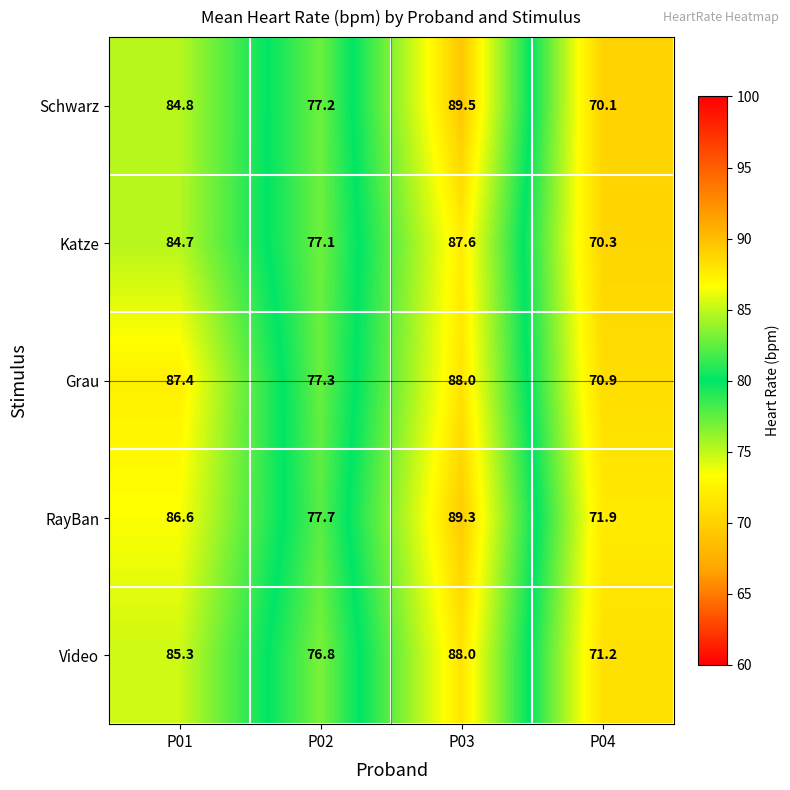

At P02, list the series in order from largest to smallest.

RayBan, Grau, Schwarz, Katze, Video